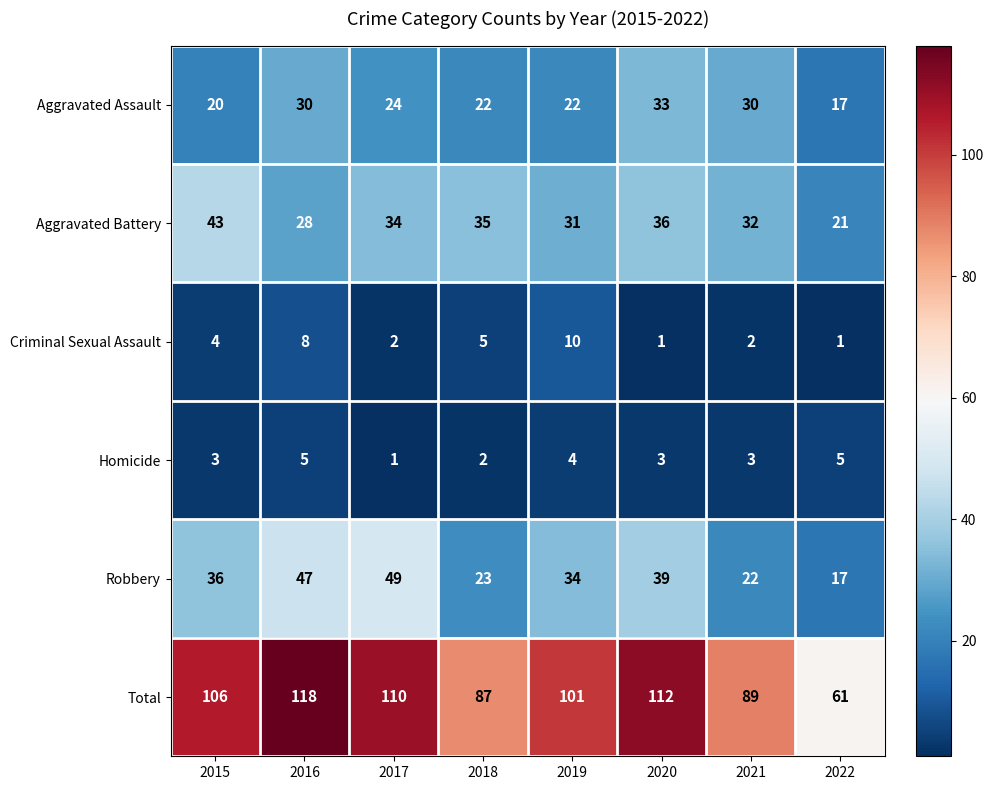

The value of Robbery at 2015 is 36. True or false?

True